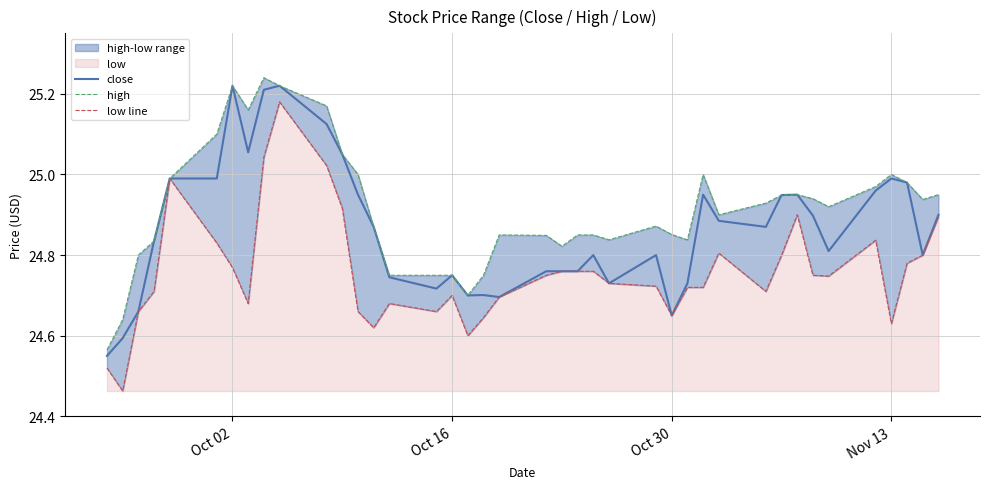

List the series in order of their overall mean, highest first.

high, close, low line